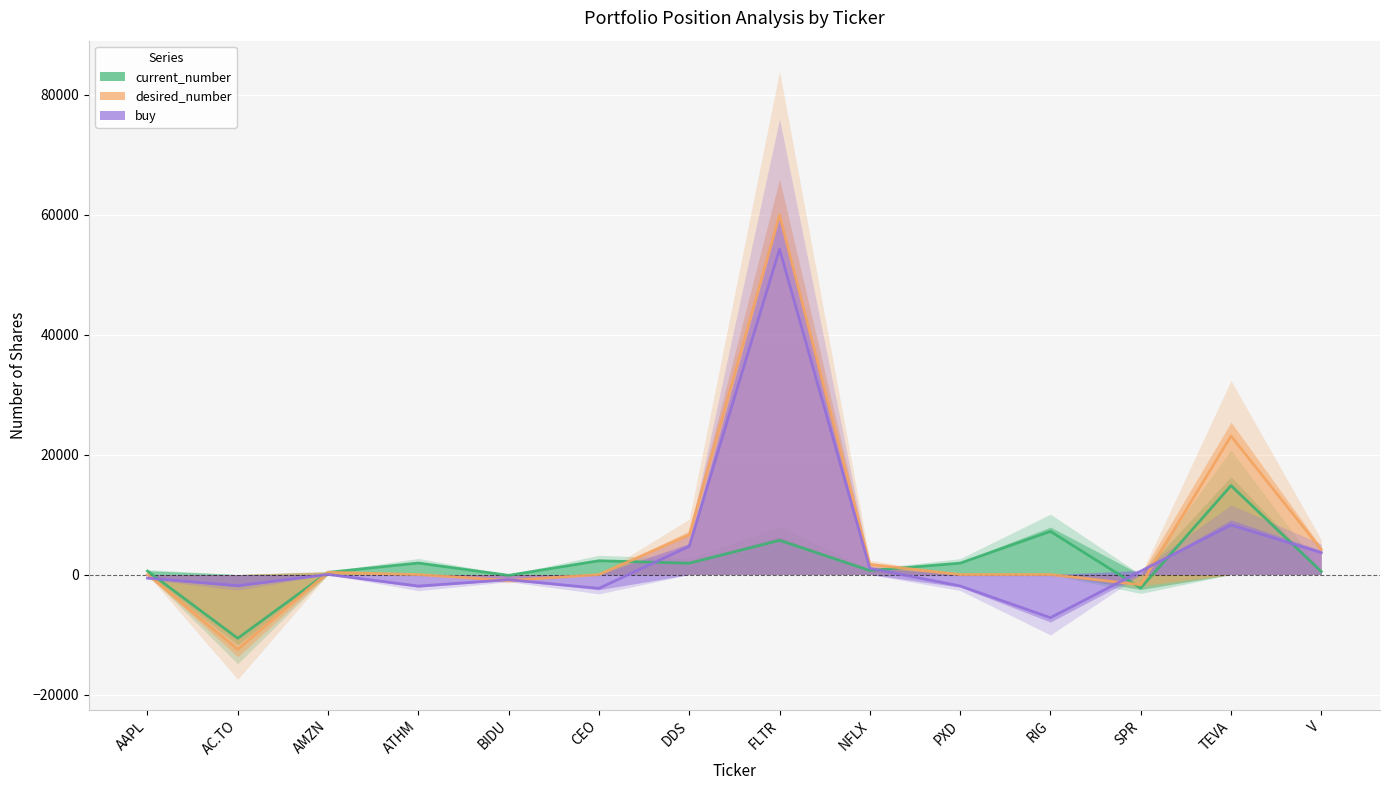

Where do buy and desired_number first cross each other?

AAPL and AC.TO